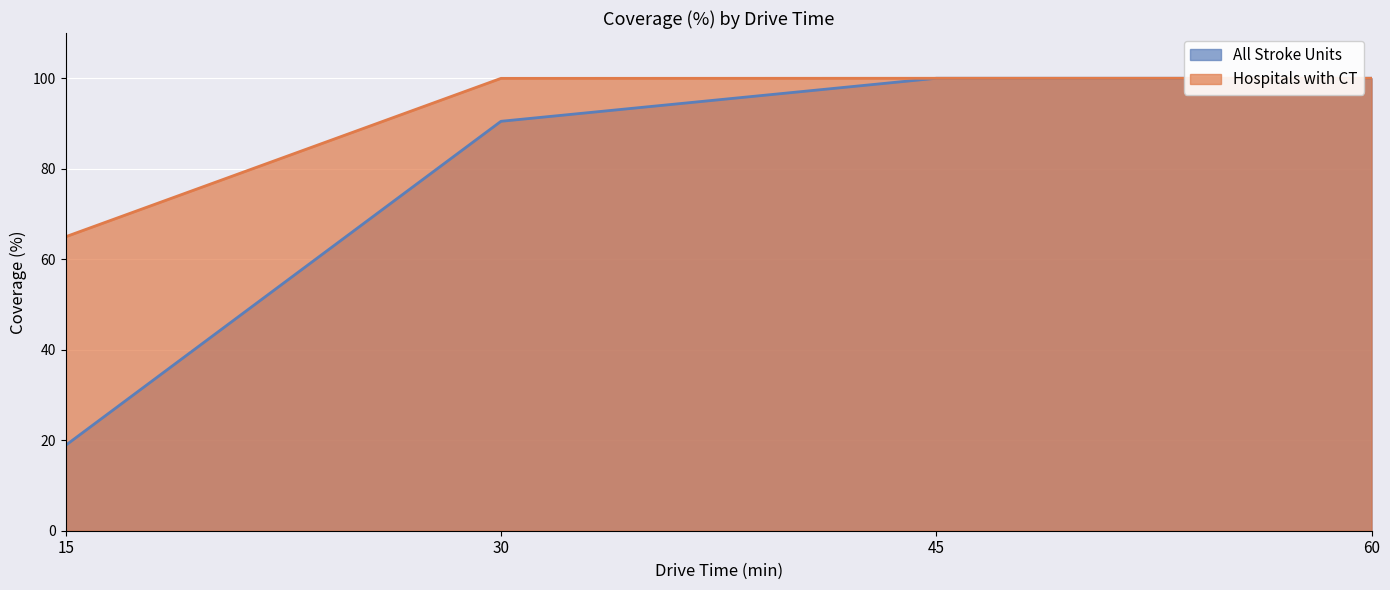

Which series changed the most between 45 and 60?

All Stroke Units